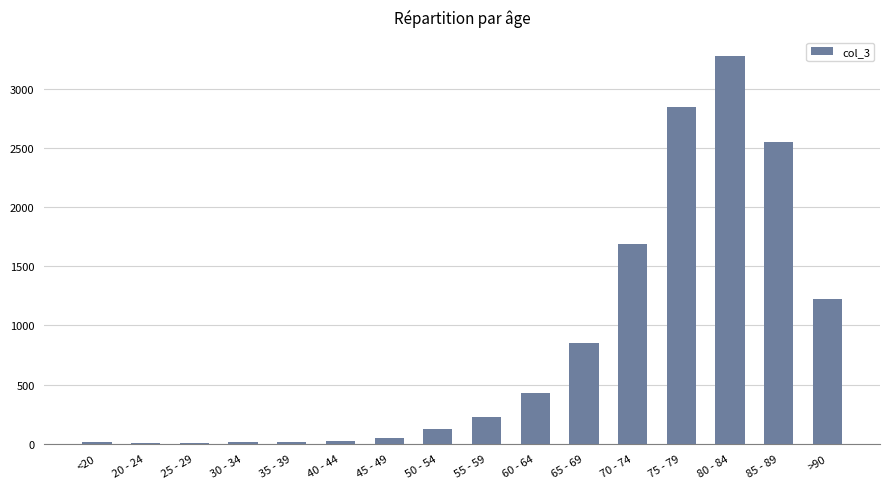

What is the sum of all values?

13343